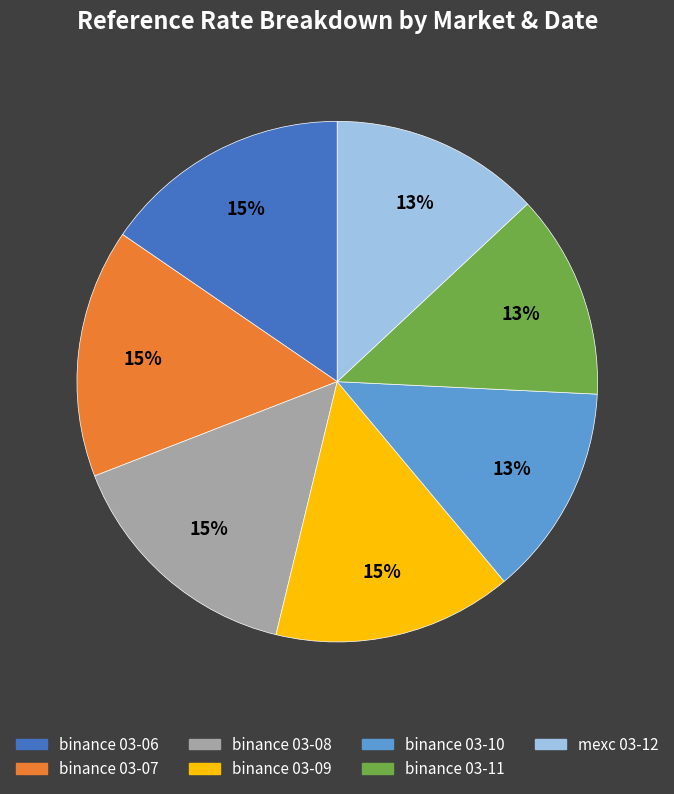

Is there any slice that represents more than half of the pie?

No